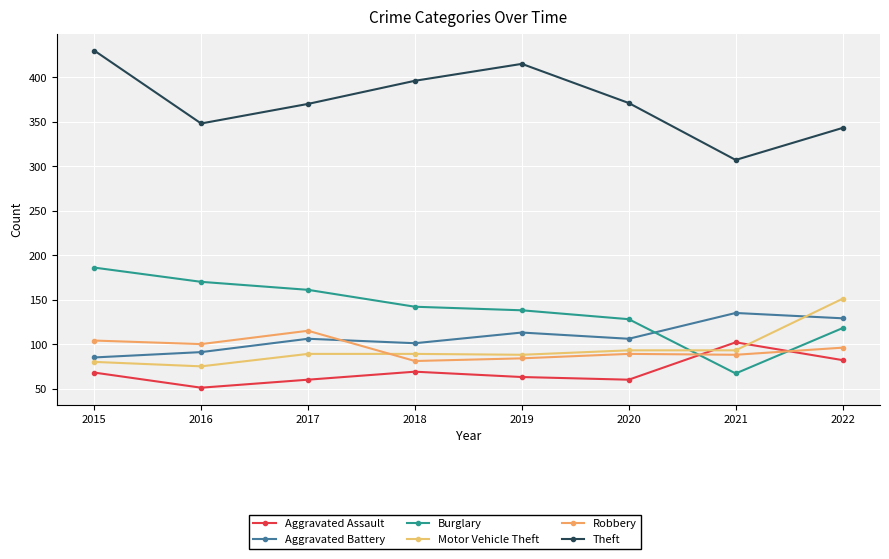

What is the value of the Aggravated Assault point at the 8th from the left?

82